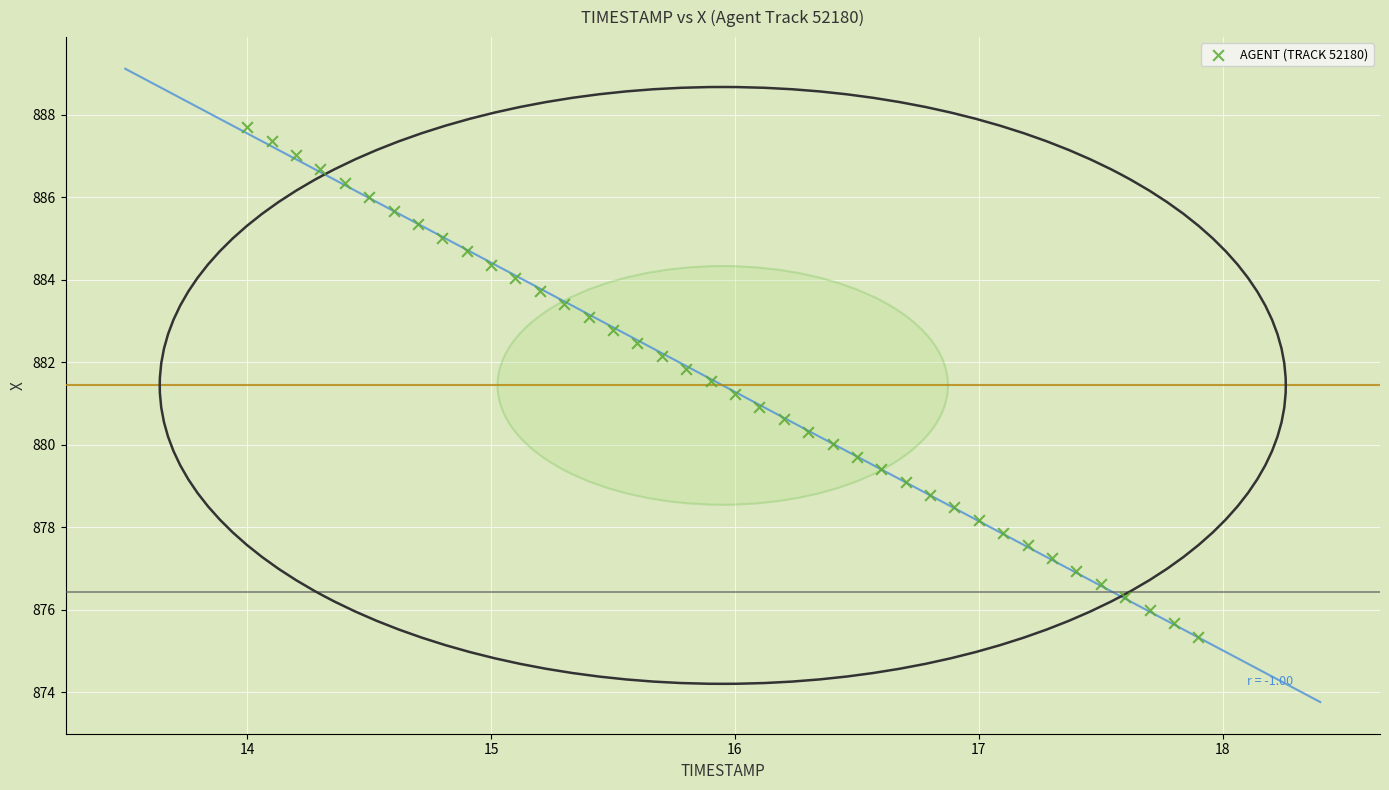

What is the range of Y values (max minus min)?

12.4